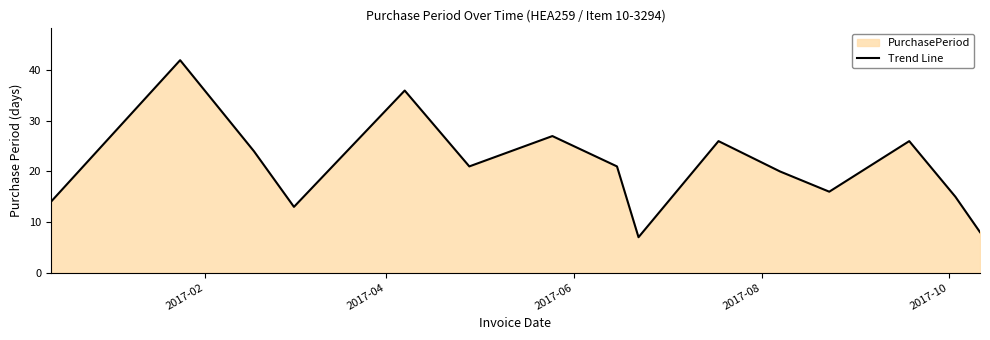

What is the difference between the maximum and minimum values?

35